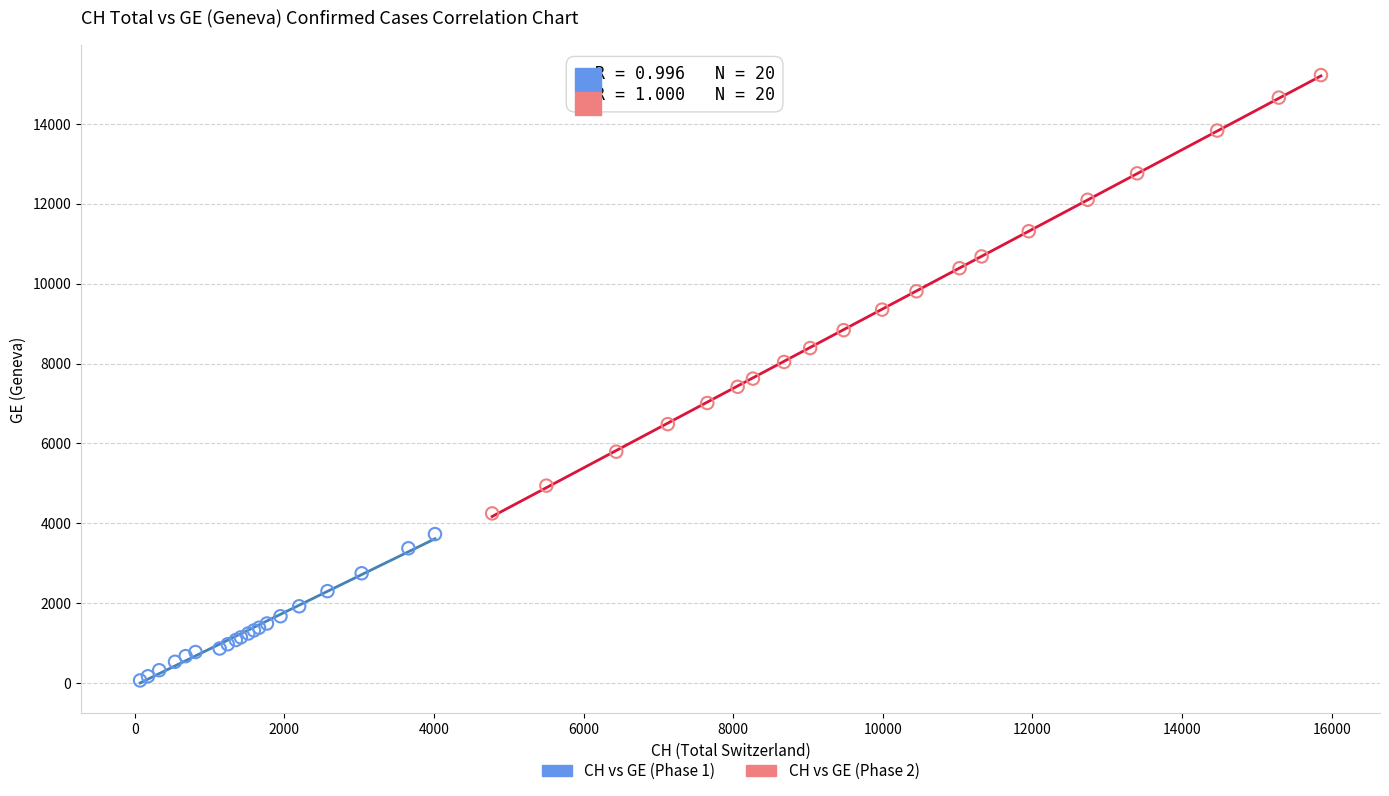

Which series has the largest Y range (max minus min)?

CH vs GE (Phase 2)